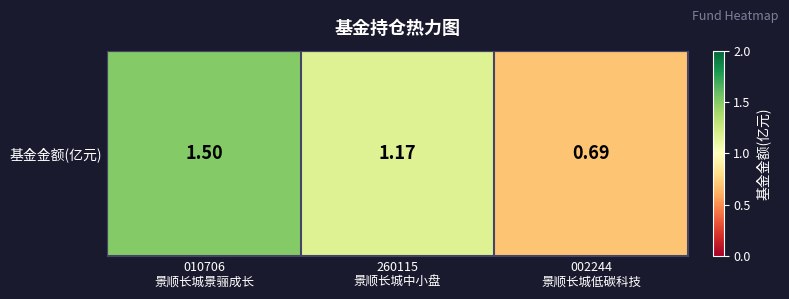

At which label is the value closest to 1?

260115
景顺长城中小盘